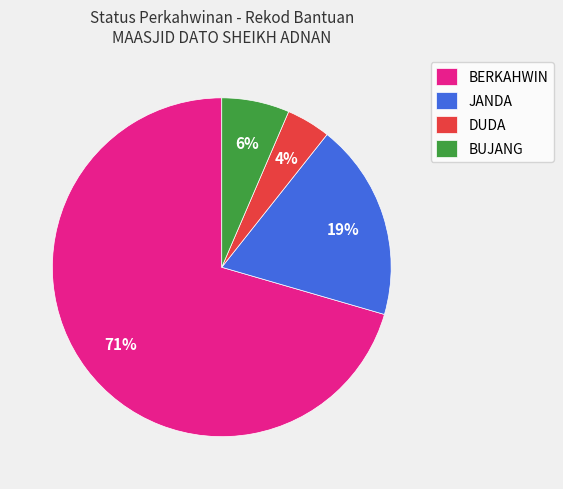

Is the sum of DUDA and BERKAHWIN greater than half?

Yes